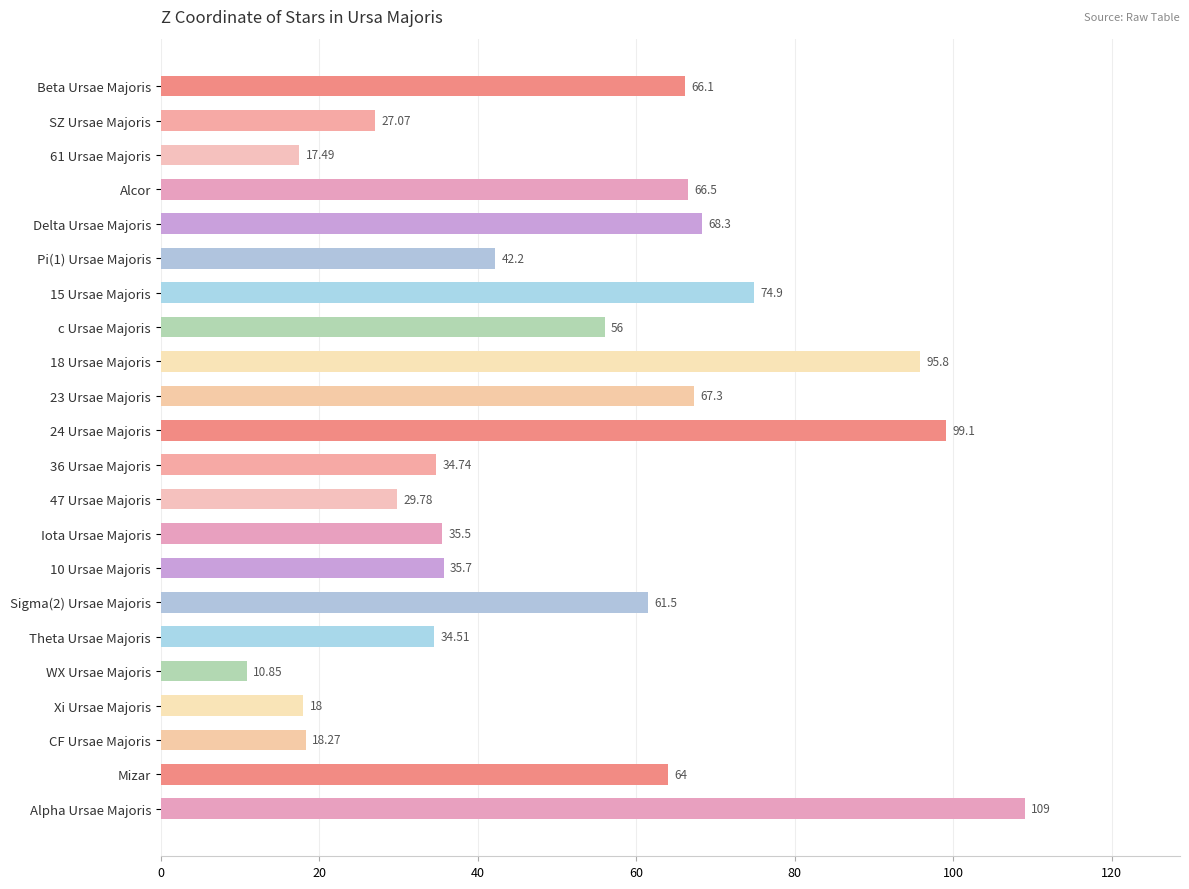

Which category has the highest value across all series?

Alpha Ursae Majoris